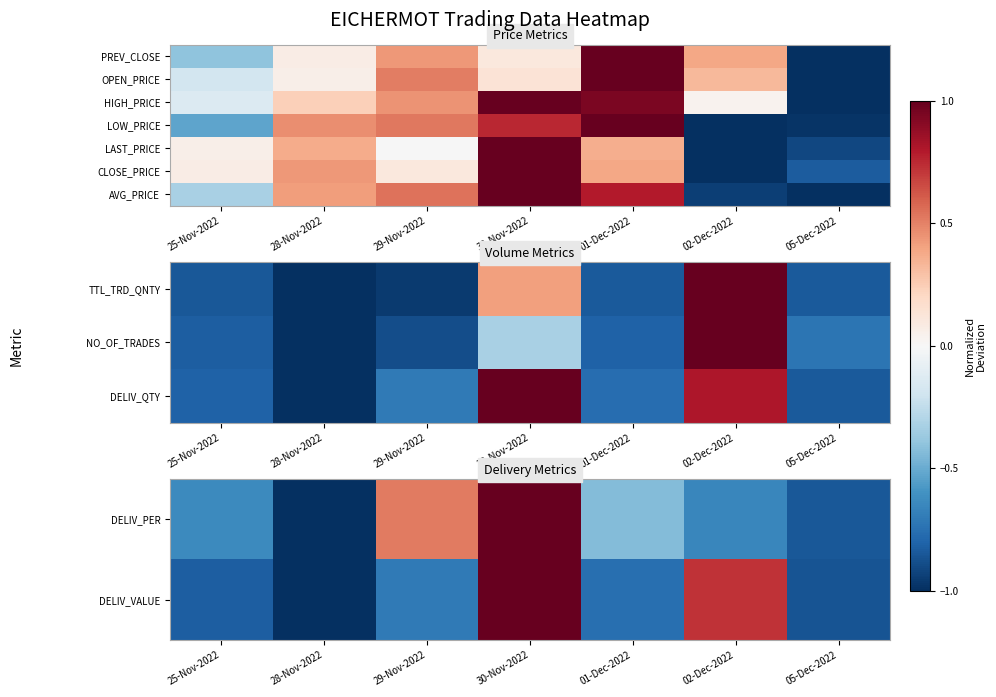

What is the difference between the maximum and minimum values in the DELIV_PER series?

2.0